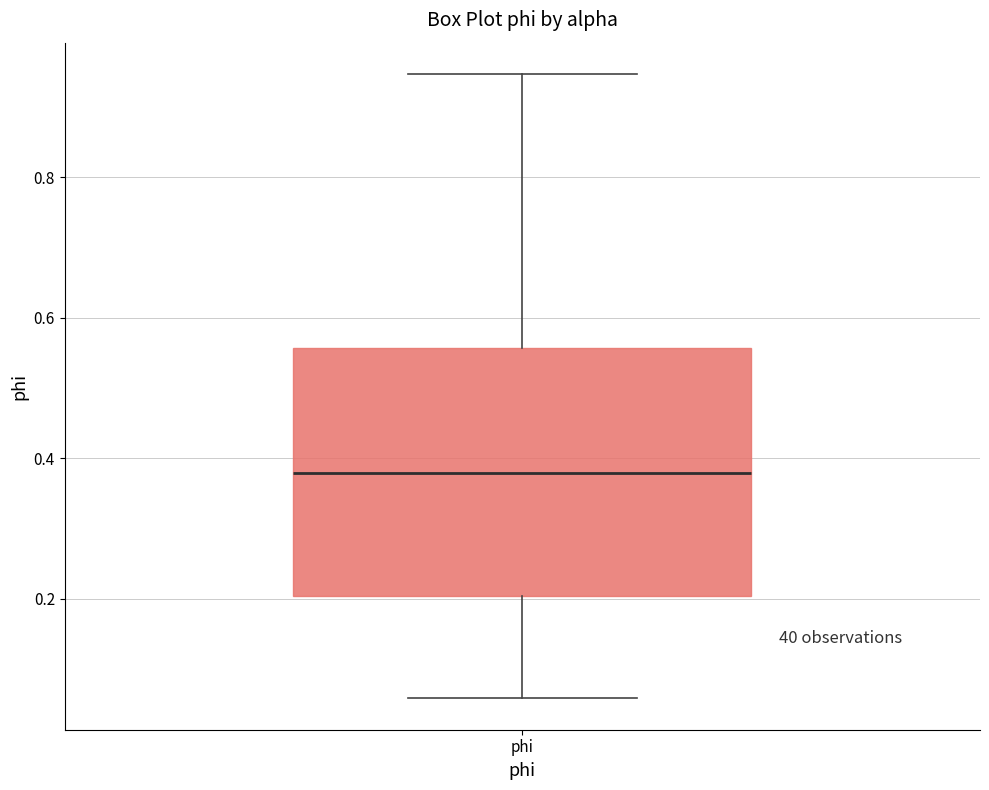

Where is the lower edge of the box for phi on the y-axis? The values are not printed on the chart, so give them approximately, as read against the axis.

0.20